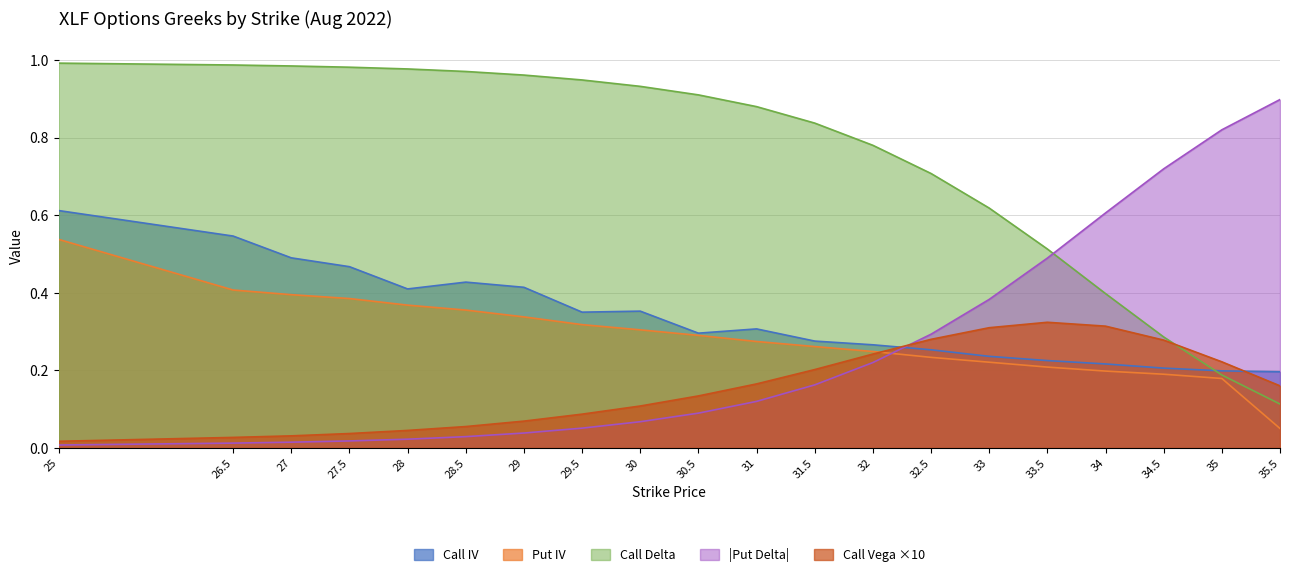

What is the maximum value for Call Vega?

0.3